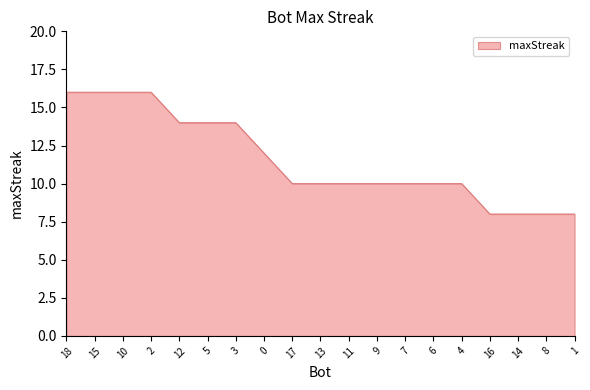

How many lines are shown in the chart?

1